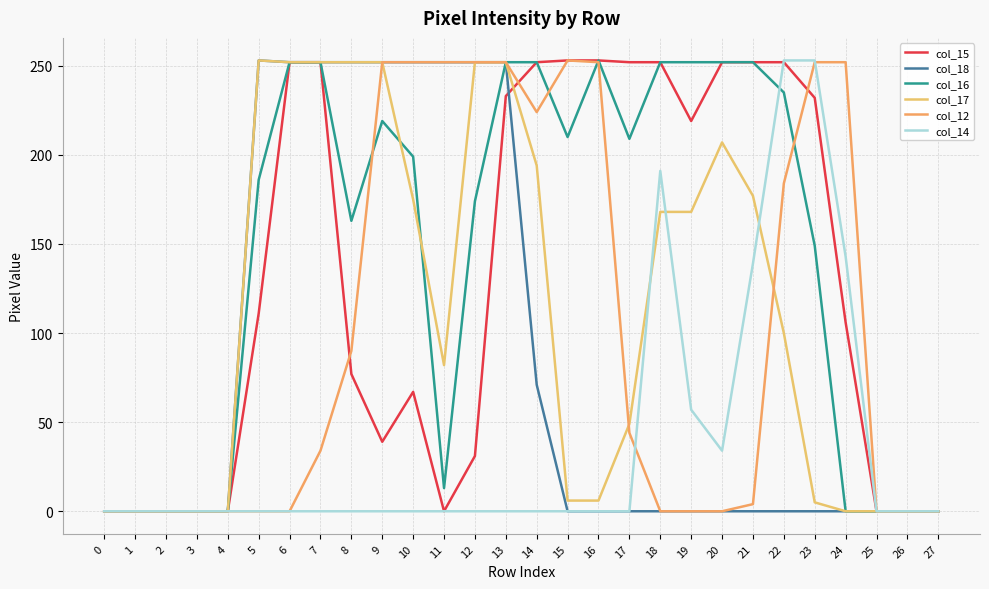

Reading left to right, extract all data points from this chart.

col_15: 0	0	0	0	0	111	252	252	77	39	67	0	31	233	252	253	253	252	252	219	252	252	252	232	106	0	0	0
col_18: 0	0	0	0	0	253	252	252	252	252	252	252	252	252	71	0	0	0	0	0	0	0	0	0	0	0	0	0
col_16: 0	0	0	0	0	186	252	252	163	219	199	13	174	252	252	210	253	209	252	252	252	252	235	149	0	0	0	0
col_17: 0	0	0	0	0	253	252	252	252	252	175	82	252	252	194	6	6	49	168	168	207	177	100	5	0	0	0	0
col_12: 0	0	0	0	0	0	0	34	90	252	252	252	252	252	224	253	252	44	0	0	0	4	184	252	252	0	0	0
col_14: 0	0	0	0	0	0	0	0	0	0	0	0	0	0	0	0	0	0	191	57	34	139	253	253	143	0	0	0